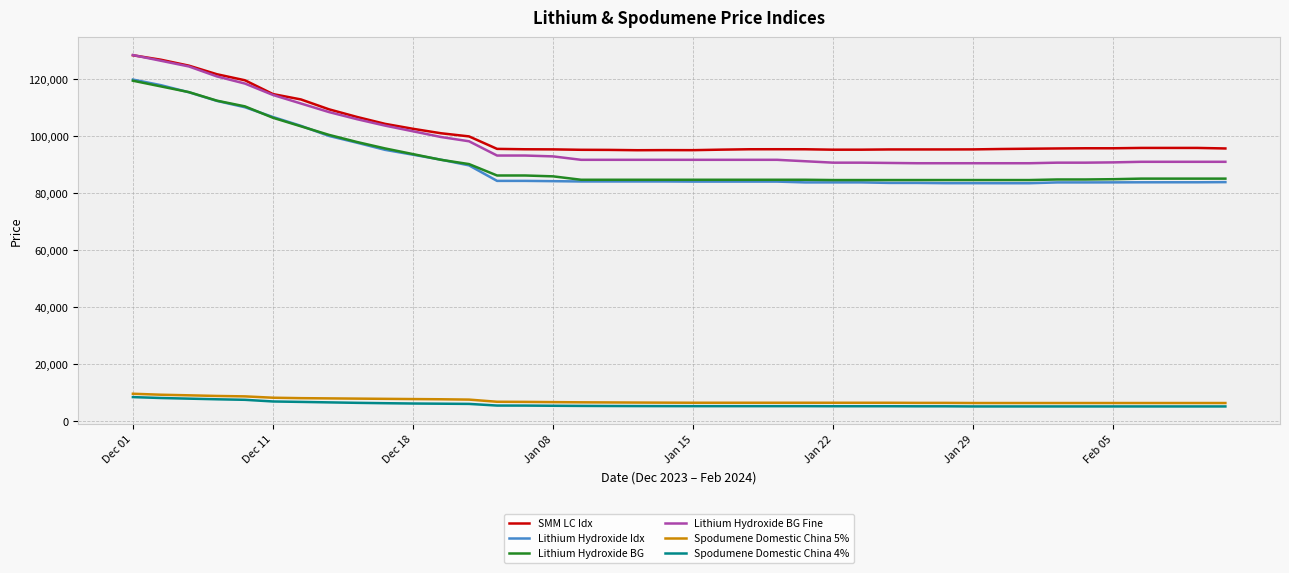

True or false: SMM LC Idx and Lithium Hydroxide BG cross at least once.

False